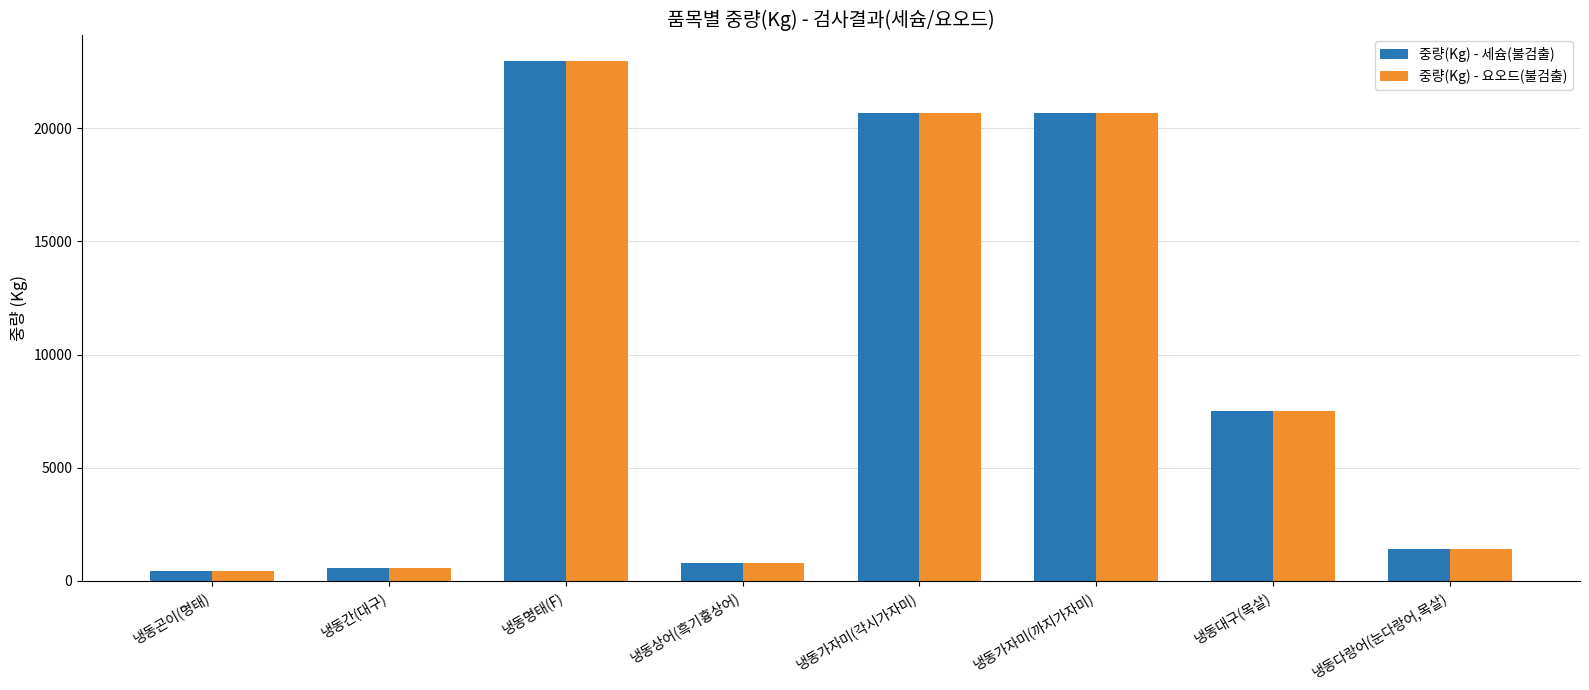

What is the highest value of the 중량(Kg) - 요오드(불검출) series?

23000